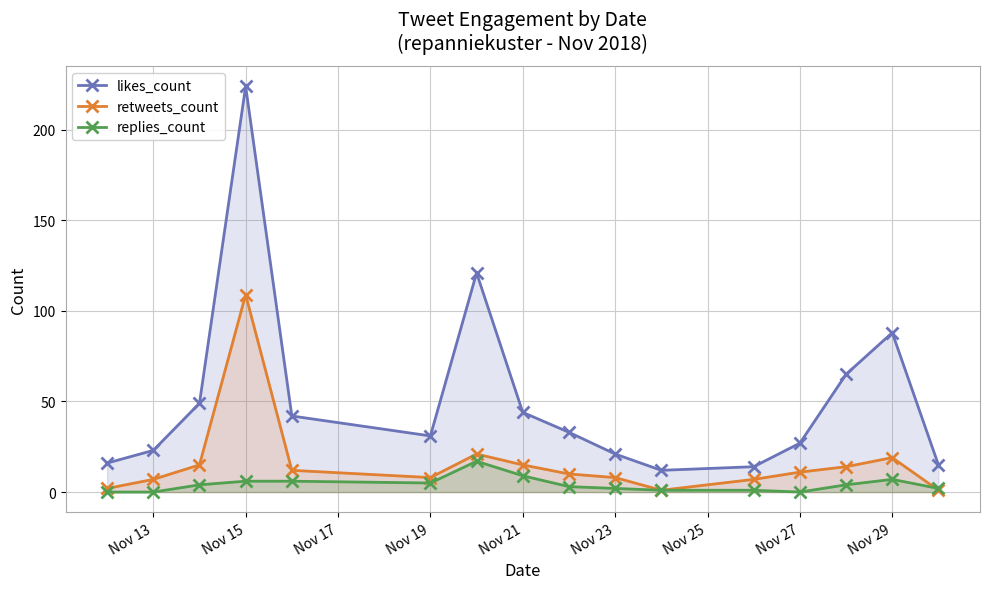

True or false: likes_count has a value of 18 at Nov 27.

False